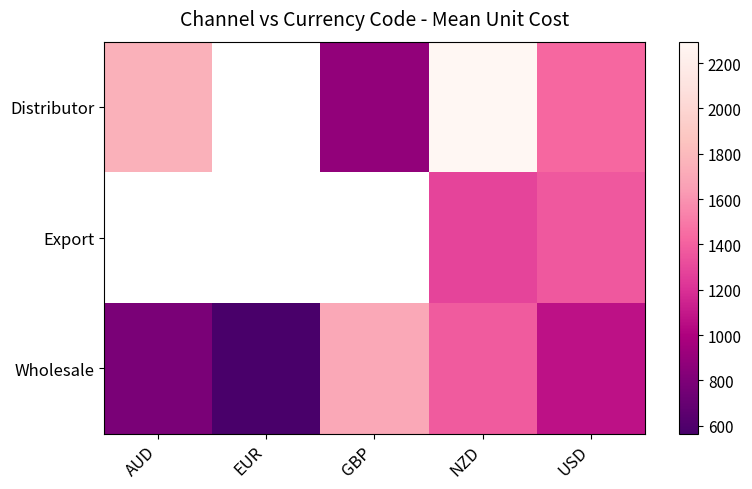

At which label does Wholesale first exceed 1069?

GBP